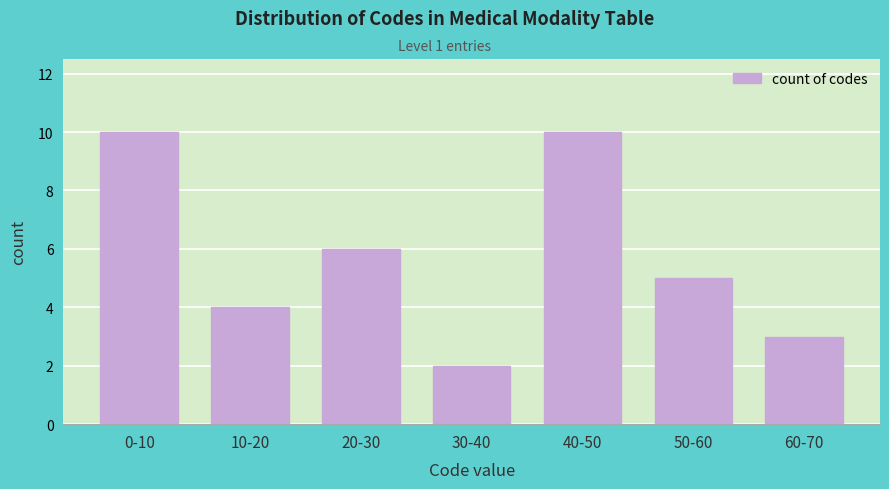

Reading left to right, extract all data points from this chart.

10	4	6	2	10	5	3